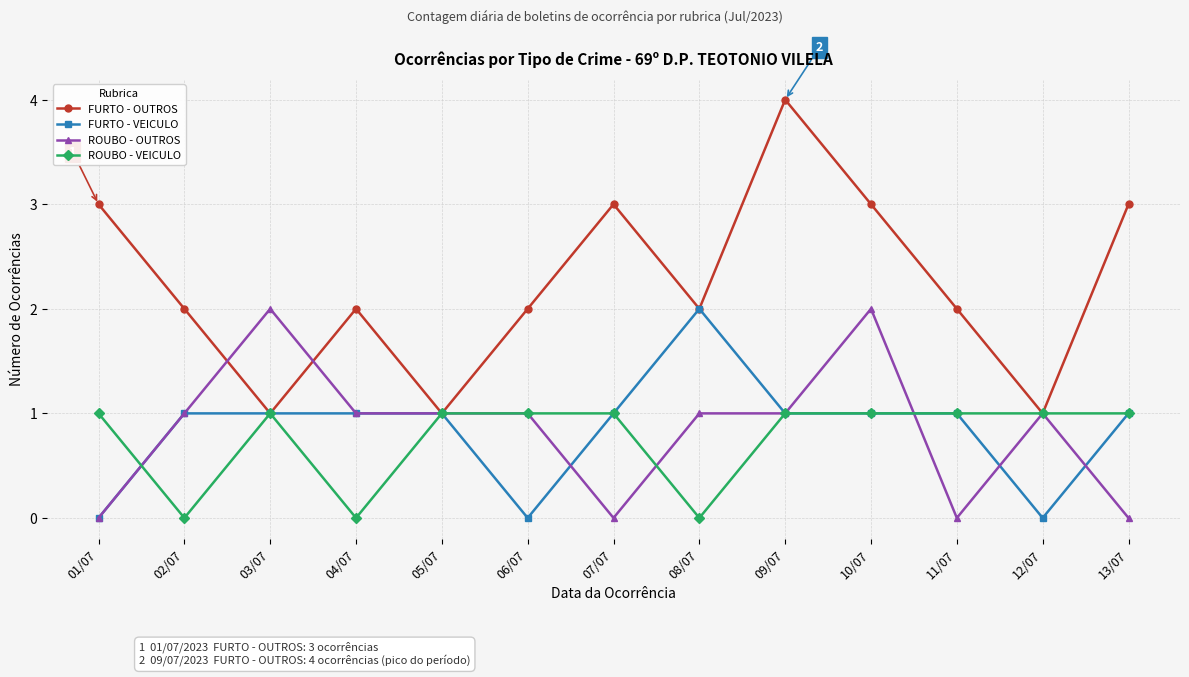

At how many categories does at least one series exceed 0?

13